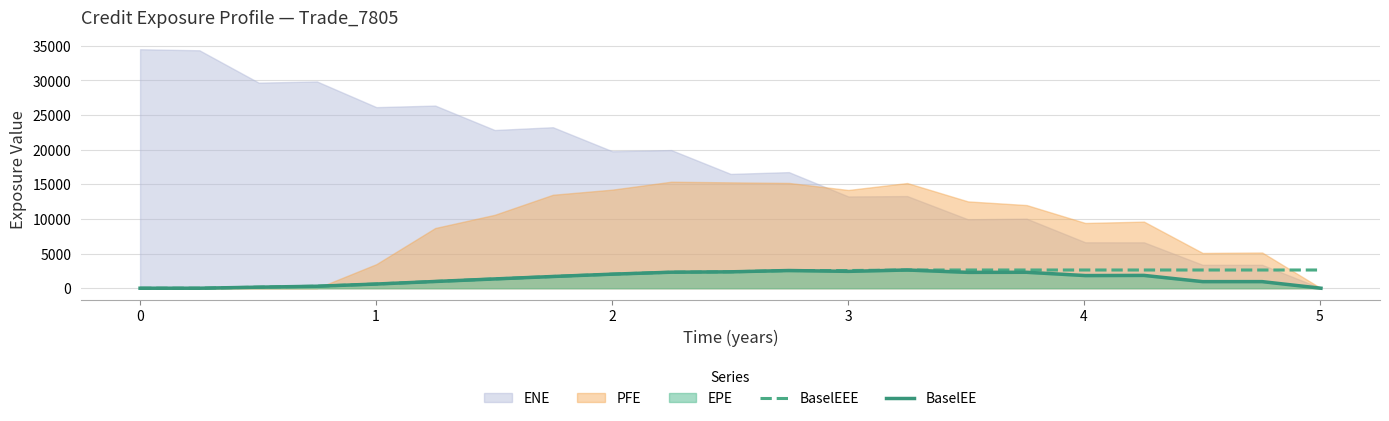

Does the chart have visible grid lines?

Yes